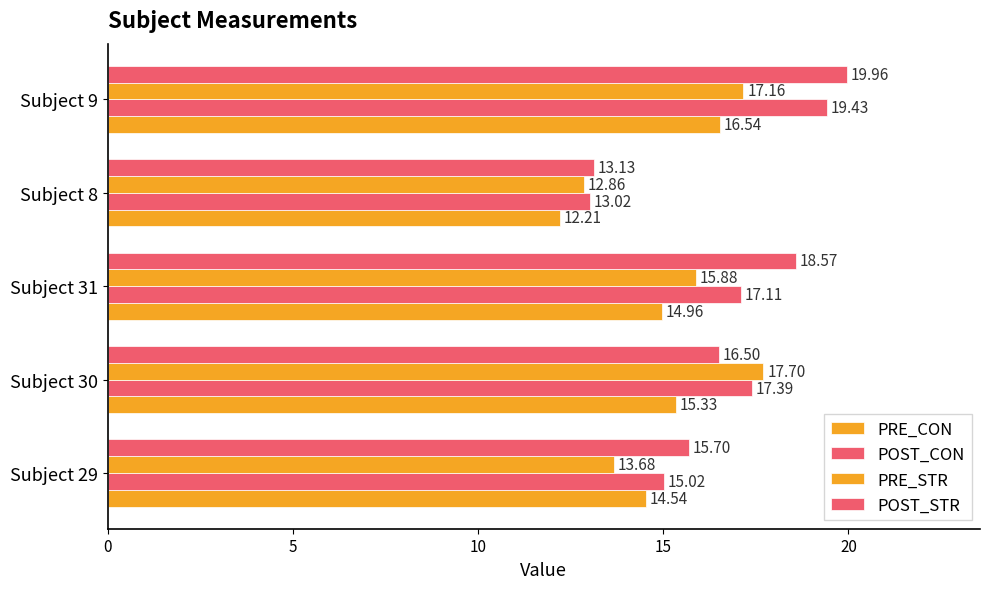

Count the number of categories in the chart.

5